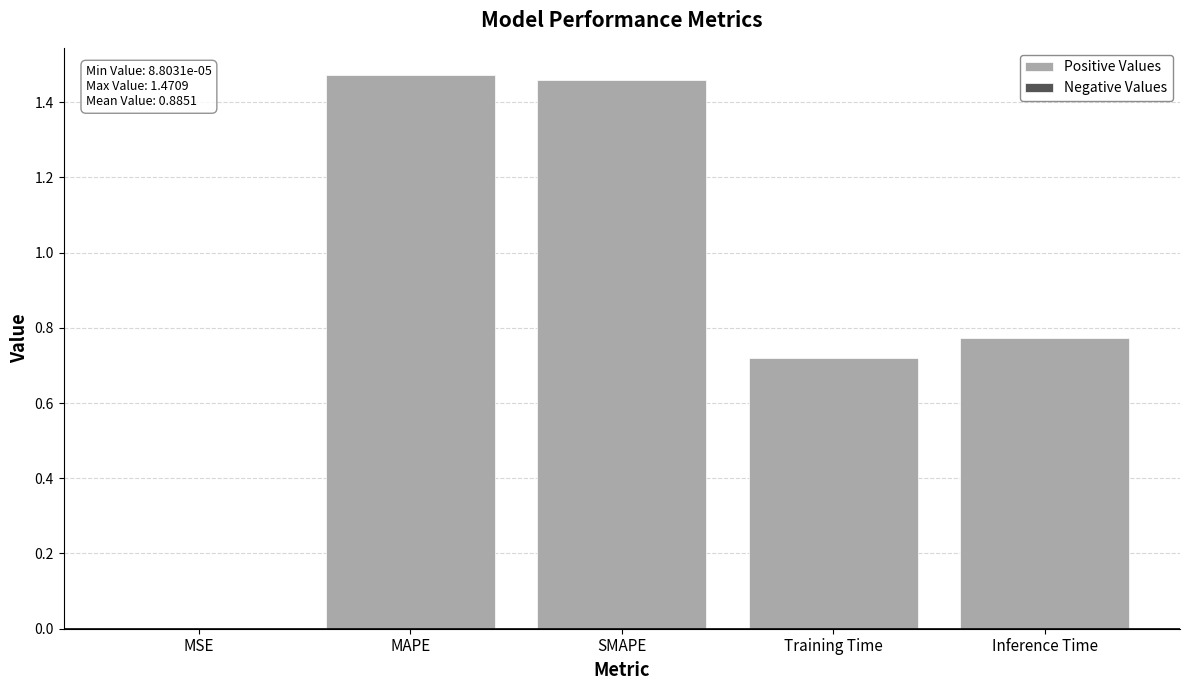

What is the sum of all values?

4.4